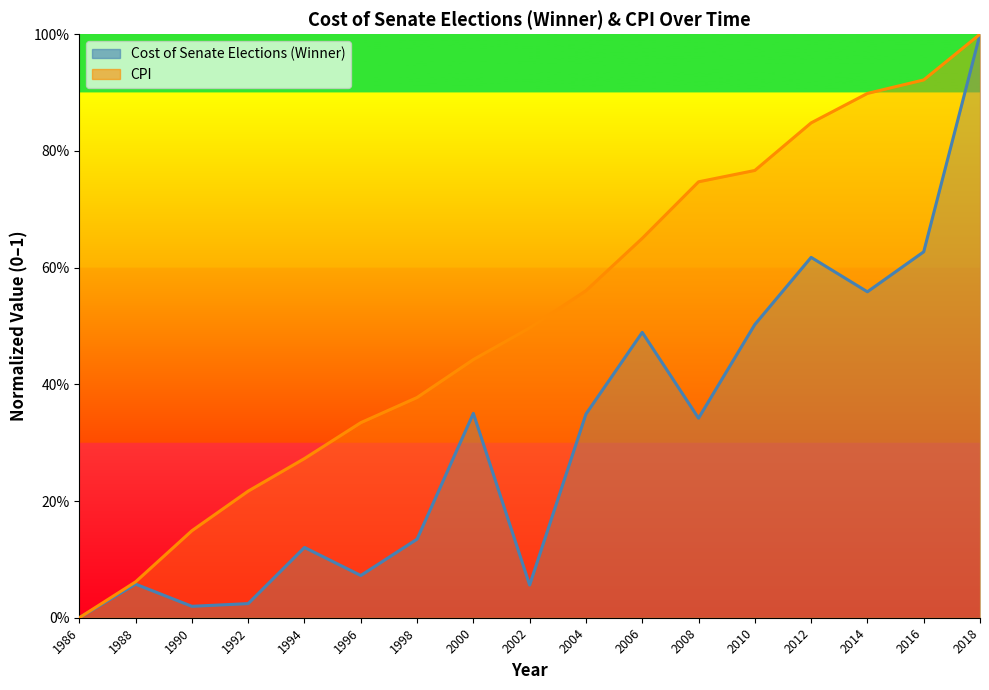

At which category is the sum across all series the highest?

2018